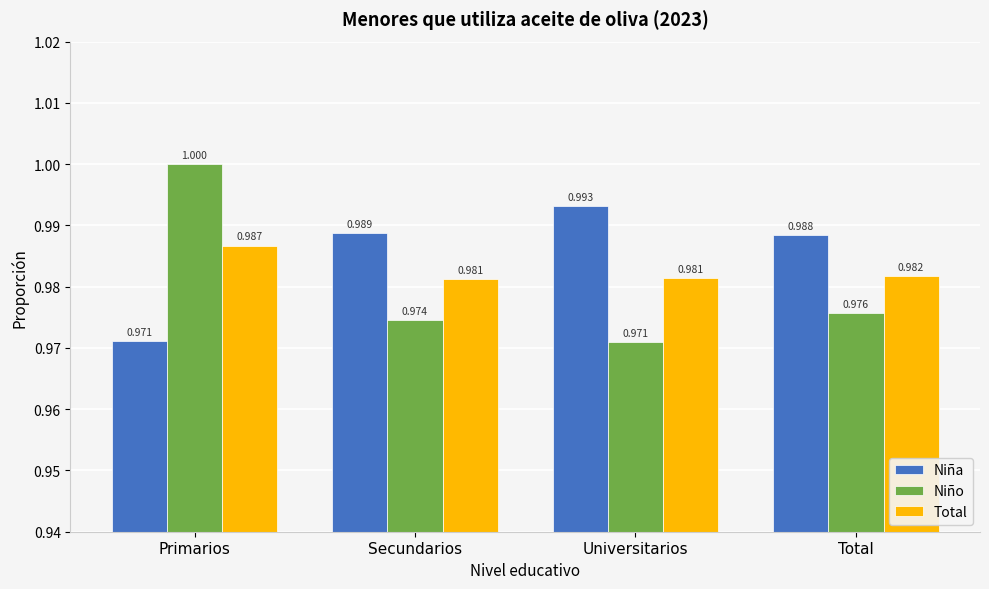

At Secundarios, list the series in order from largest to smallest.

Niña, Total, Niño